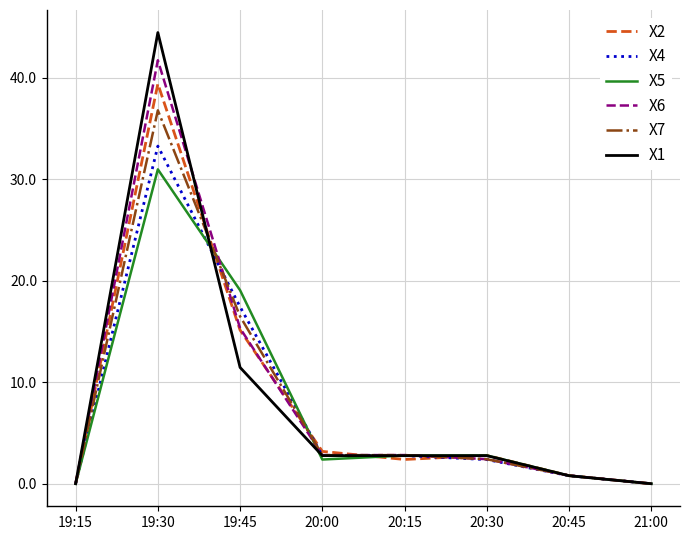

List the series in order of their peak value, highest first.

X1, X6, X2, X7, X4, X5